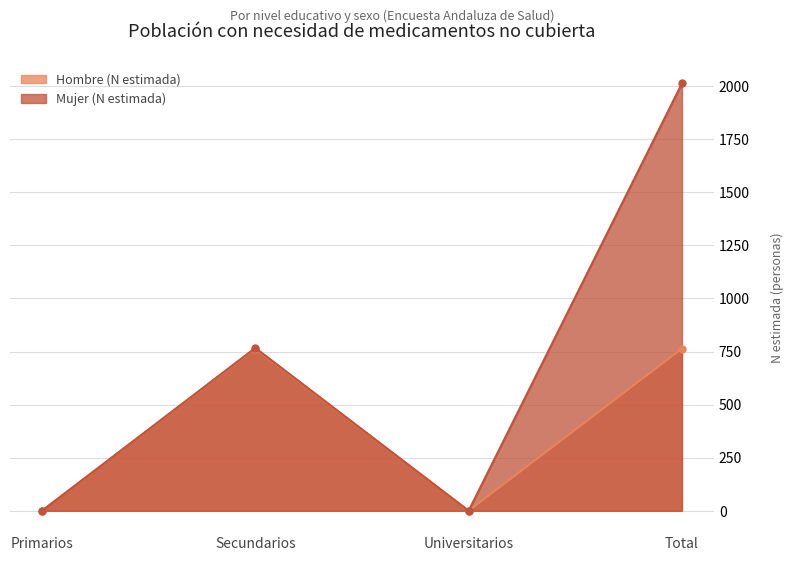

The value of Hombre (N estimada) at Total is 285. True or false?

False